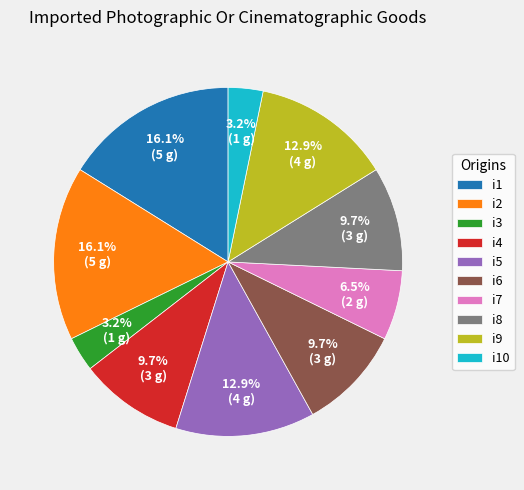

How much of the chart is everything except i6?

90.3%